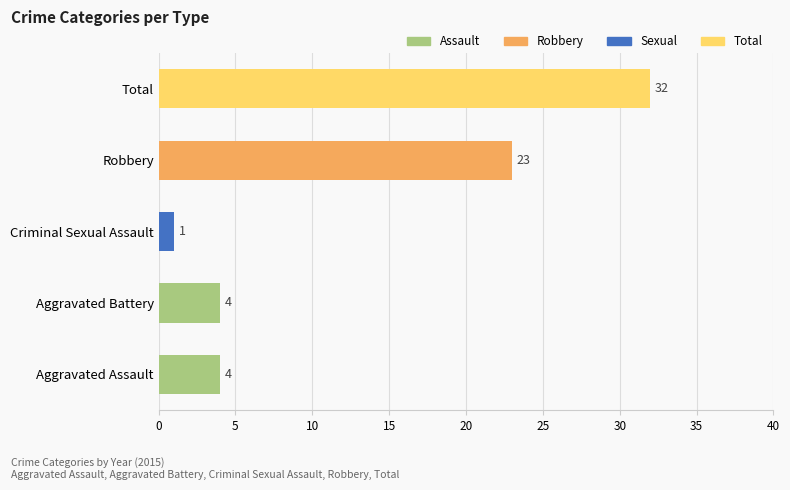

What is the change in value from Aggravated Battery to Robbery?

+19